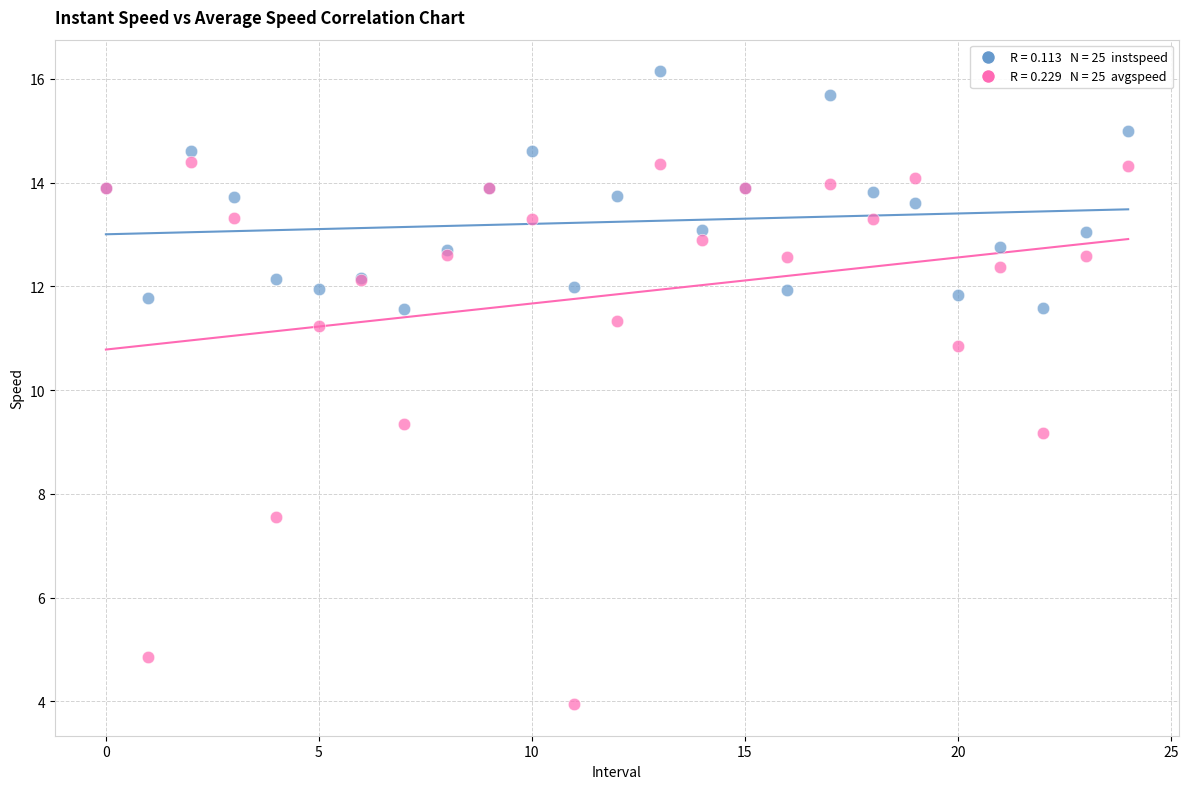

Across all series, what Y value is closest to 10?

9.4